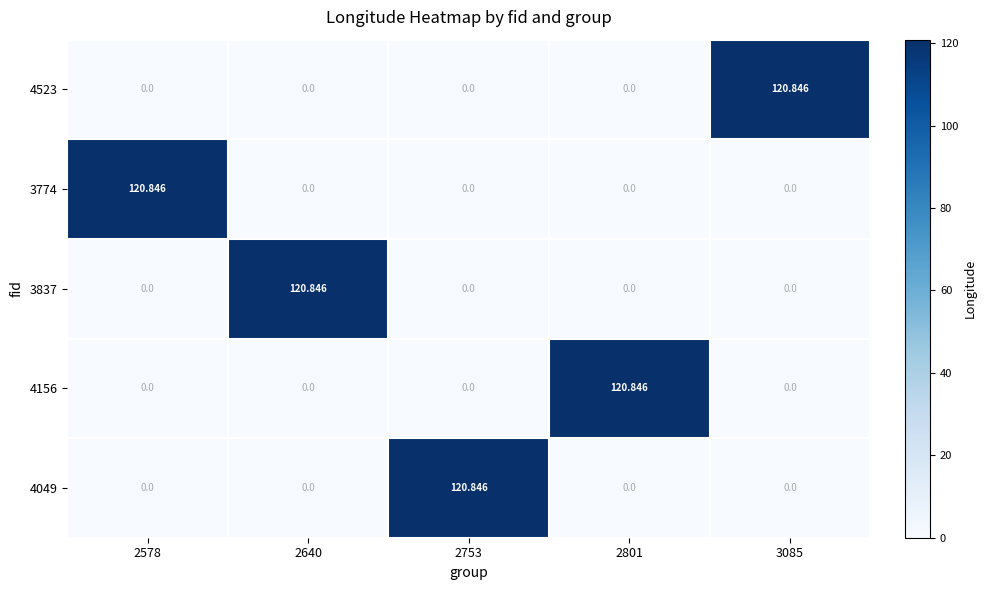

Reading right to left, list all the values displayed in this chart.

4523: 3085=120.8	2801=0.0	2753=0.0	2640=0.0	2578=0.0
3774: 3085=0.0	2801=0.0	2753=0.0	2640=0.0	2578=120.8
3837: 3085=0.0	2801=0.0	2753=0.0	2640=120.8	2578=0.0
4156: 3085=0.0	2801=120.8	2753=0.0	2640=0.0	2578=0.0
4049: 3085=0.0	2801=0.0	2753=120.8	2640=0.0	2578=0.0